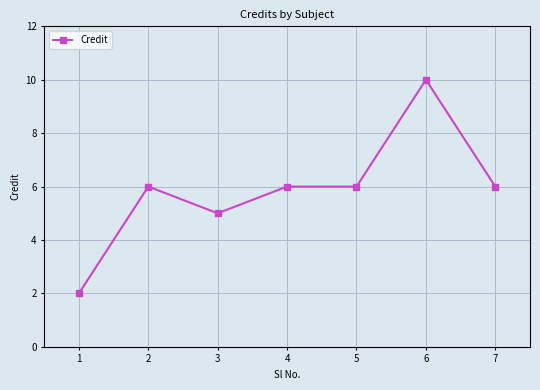

Reading right to left, extract all data points from this chart.

6	10	6	6	5	6	2